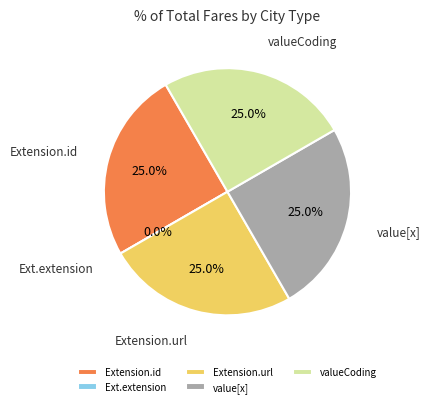

Approximately how many times larger is the value at Extension.id compared to Extension.value[x]?

1.0